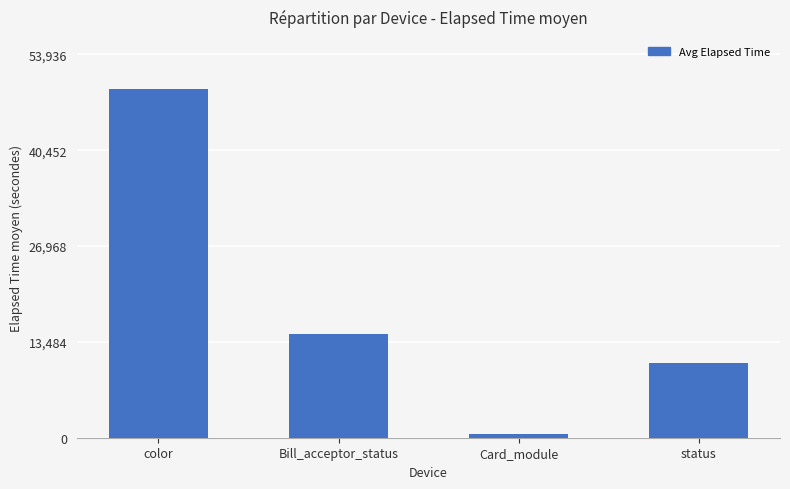

How many data points are less than 14613?

2